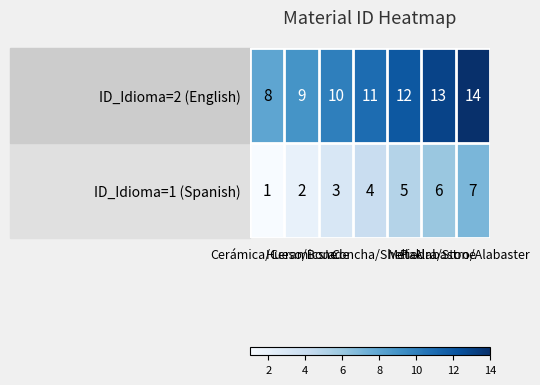

Which series has the largest total across all categories?

ID_Idioma=2 (English)